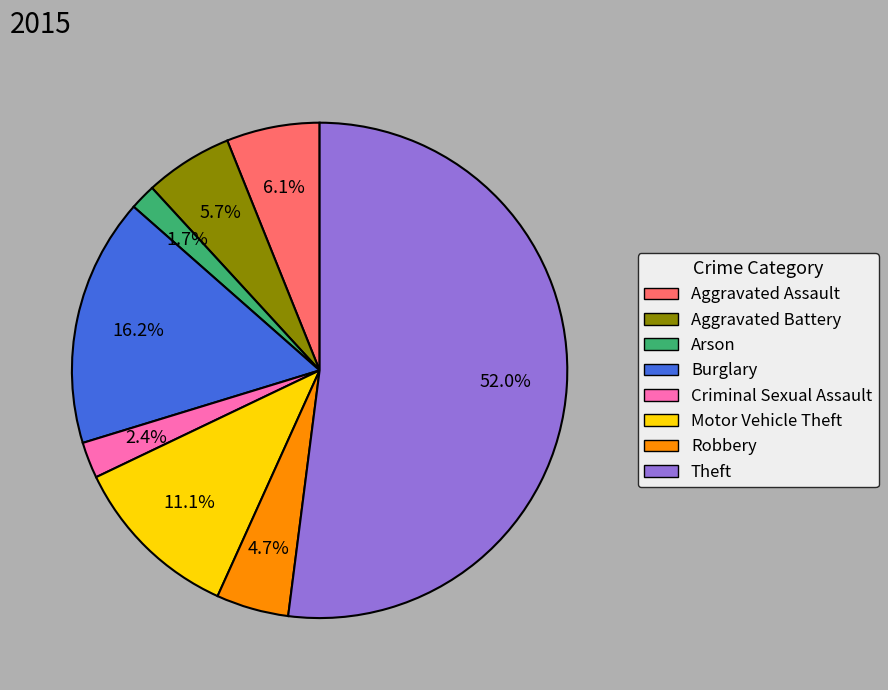

The Aggravated Assault slice represents 1% of the pie. True or false?

False